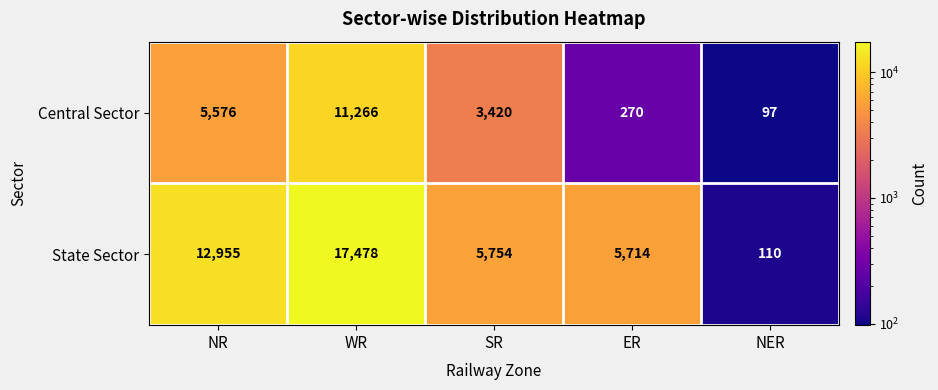

Is it true that Central Sector equals 11266 at WR?

True